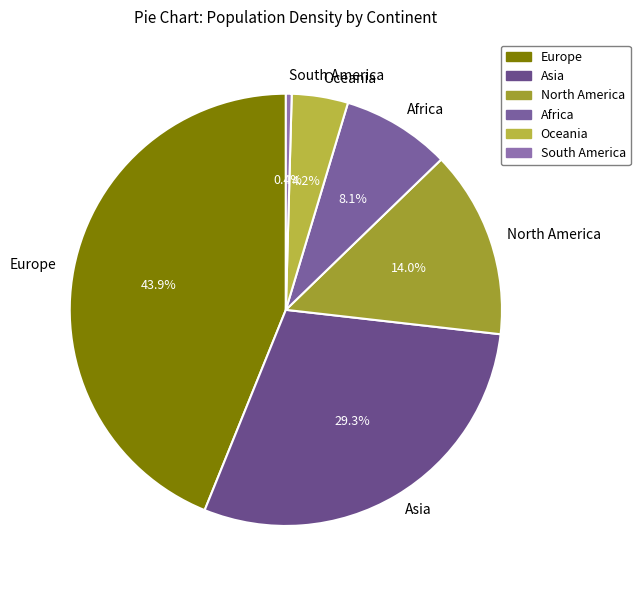

Is Asia the majority of the pie?

No